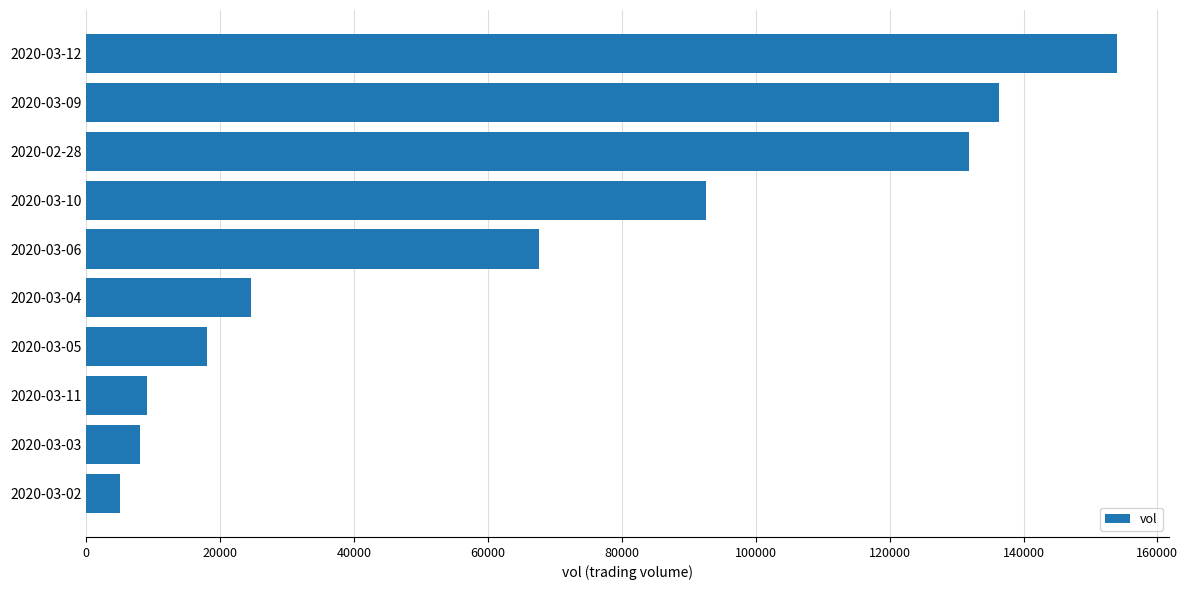

How many data points does each series have?

10